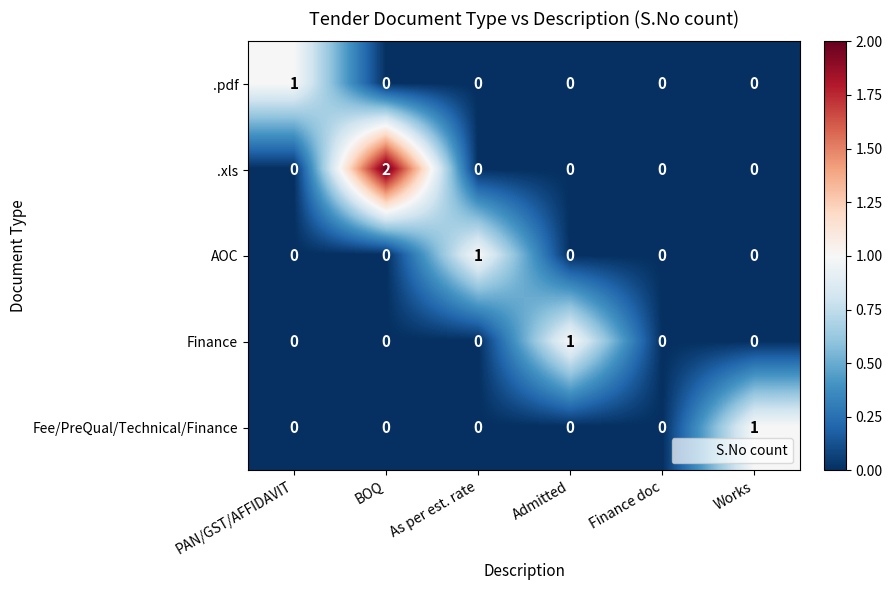

Count the AOC values in the range 0 to 1.

6